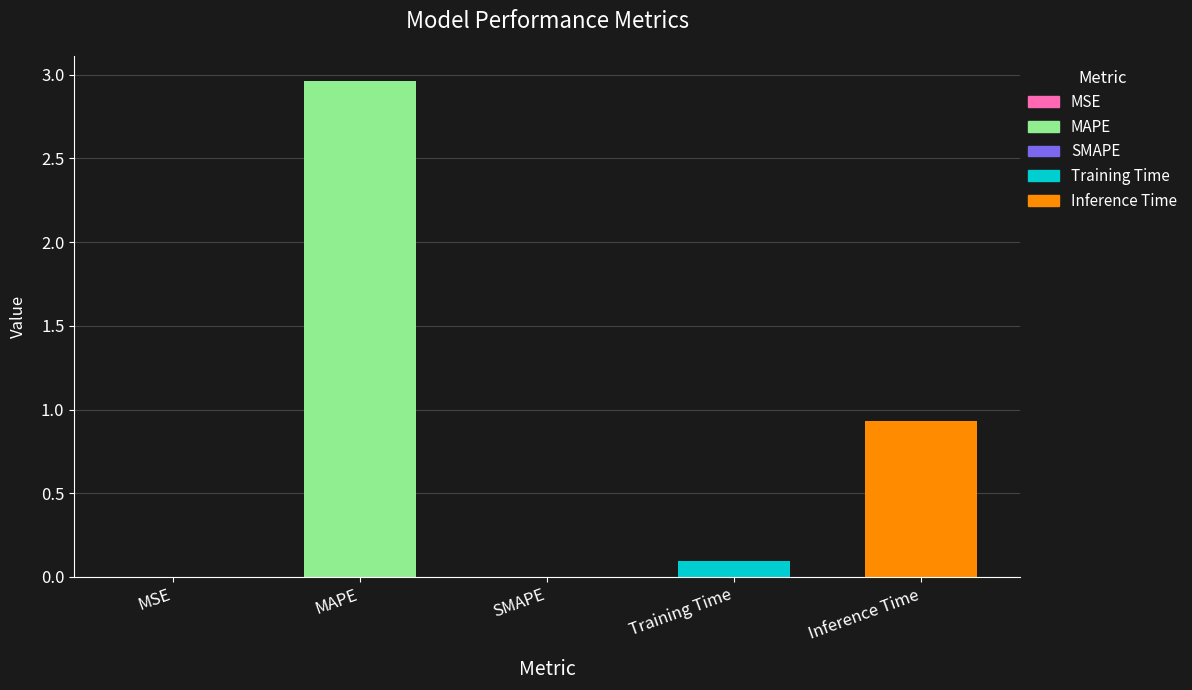

Is it true that the value at MAPE is 4.7?

False